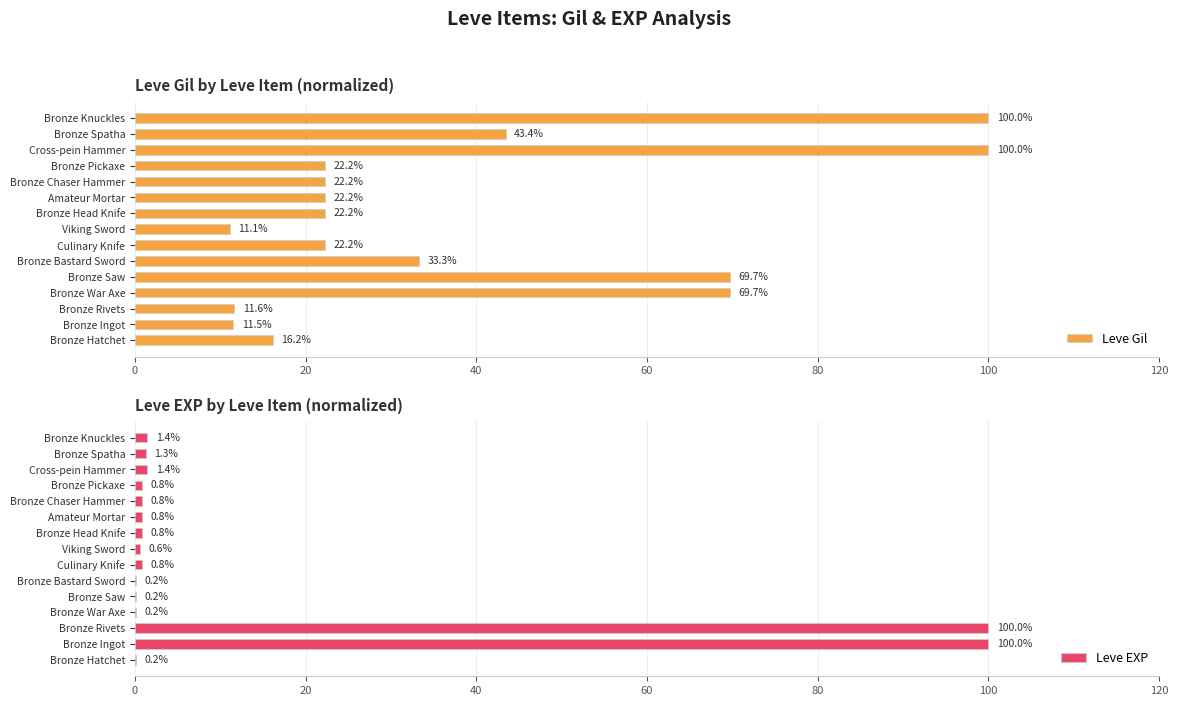

The value of Leve Gil at Bronze Pickaxe is 22.2. True or false?

True